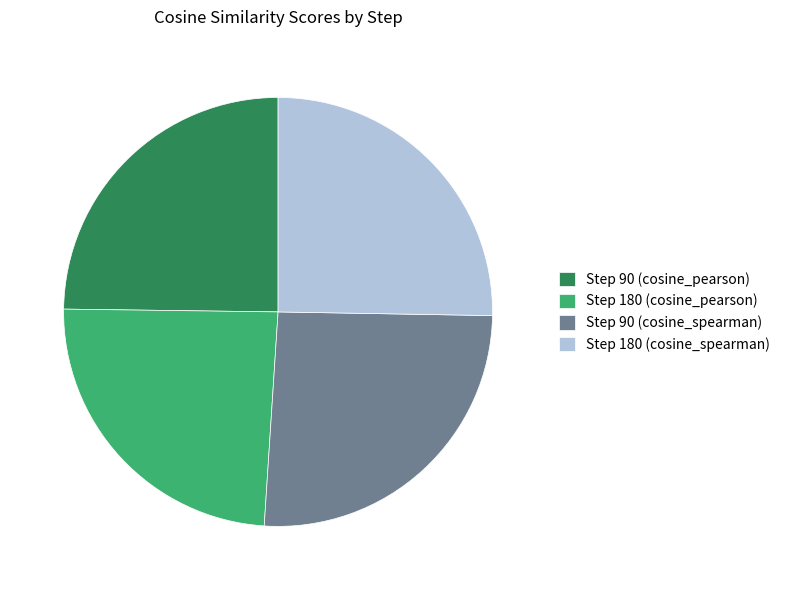

Is it true that Step 90 (cosine_pearson) is 25% of the pie?

True